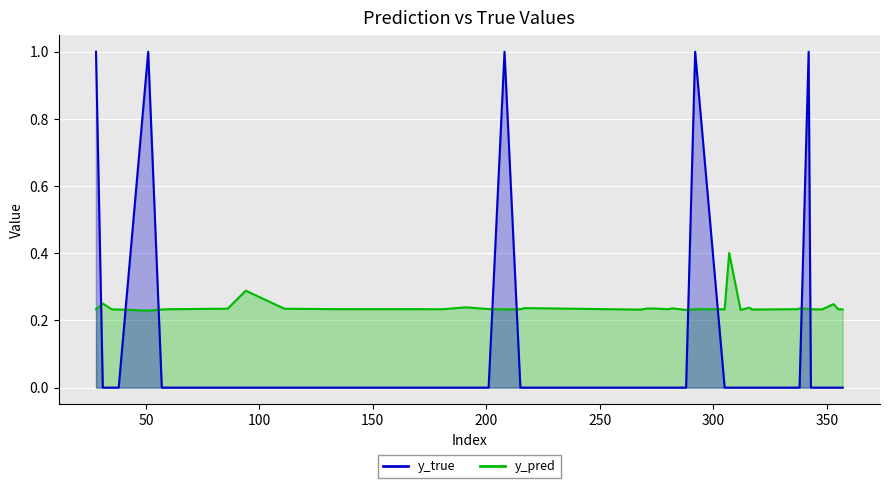

What is the highest value of the y_pred series?

0.4